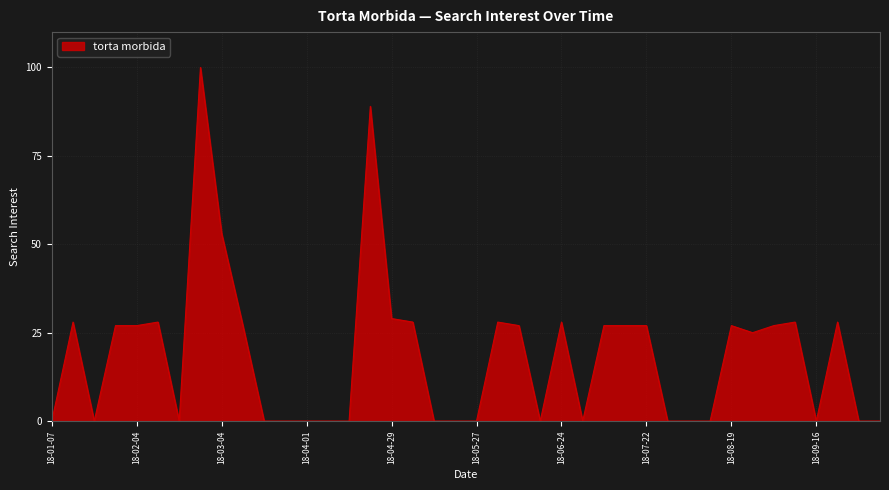

What is the difference between the maximum and minimum values?

100